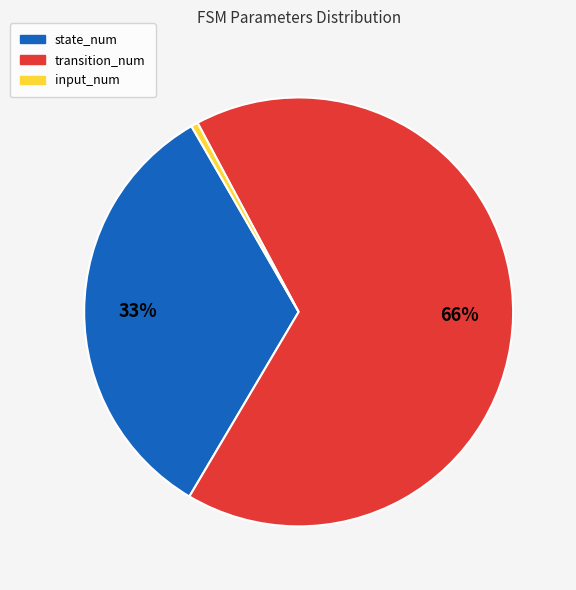

Combined, do transition_num and input_num account for over 50%?

Yes